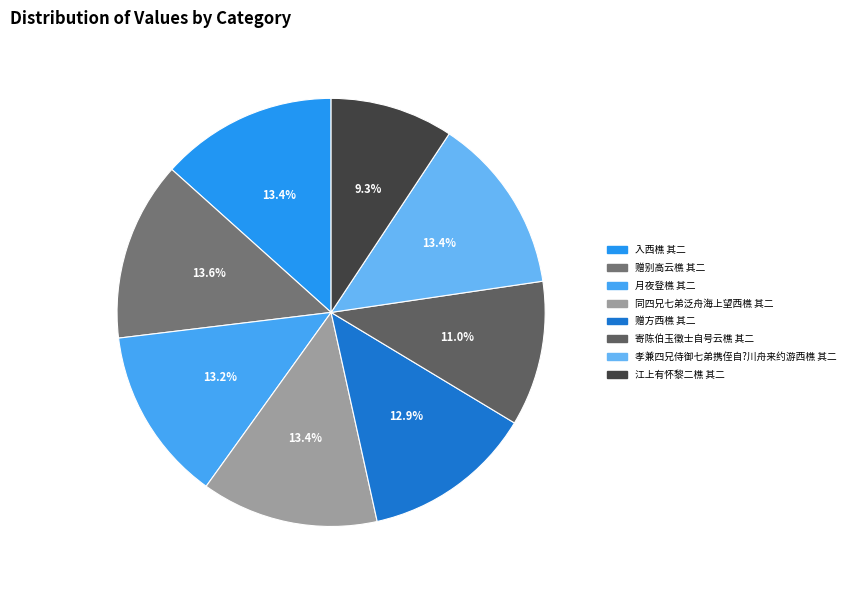

To the nearest percent, what is the combined percentage of 入西樵 其二 and 月夜登樵 其二?

27%